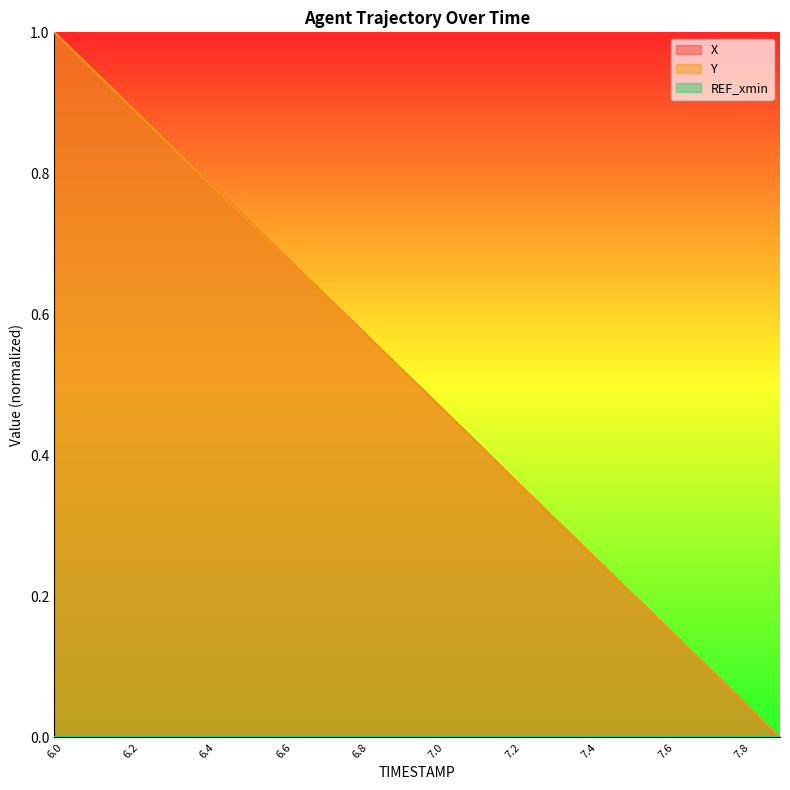

List the labels in order of Y value, largest first.

6.0, 6.1, 6.2, 6.3, 6.4, 6.5, 6.6, 6.7, 6.8, 6.9, 7.0, 7.1, 7.2, 7.3, 7.4, 7.5, 7.6, 7.7, 7.8, 7.9